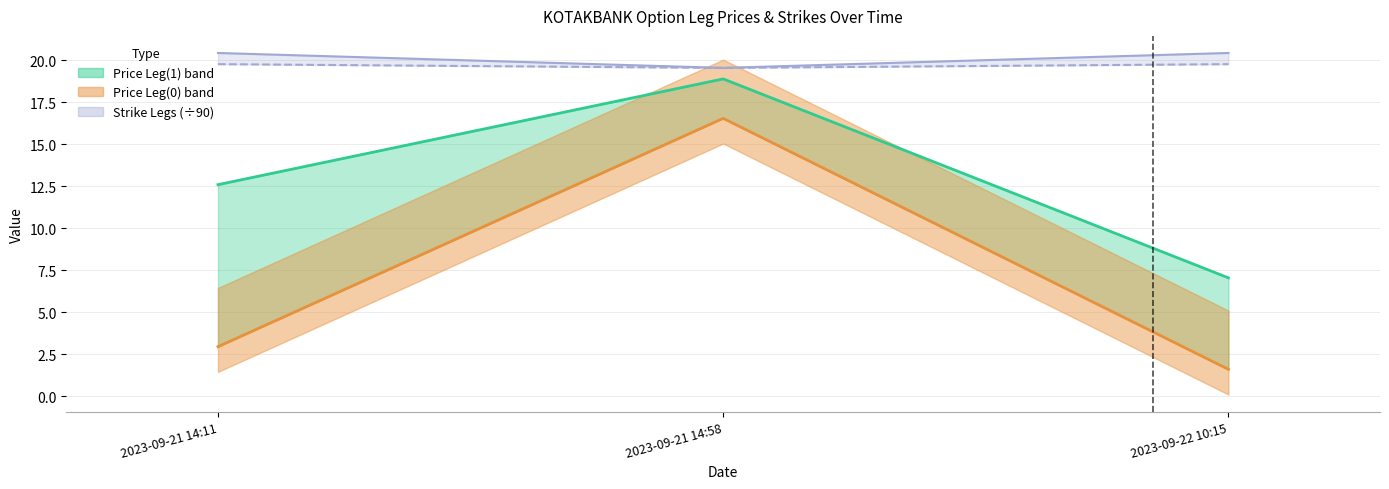

Reading right to left, extract all data points from this chart.

Price Leg(0): 1.6	16.6	3.0
Price Leg(1): 7.0	18.9	12.6
Strike Leg(0): 20.4	19.6	20.4
Strike Leg(1): 19.8	19.6	19.8